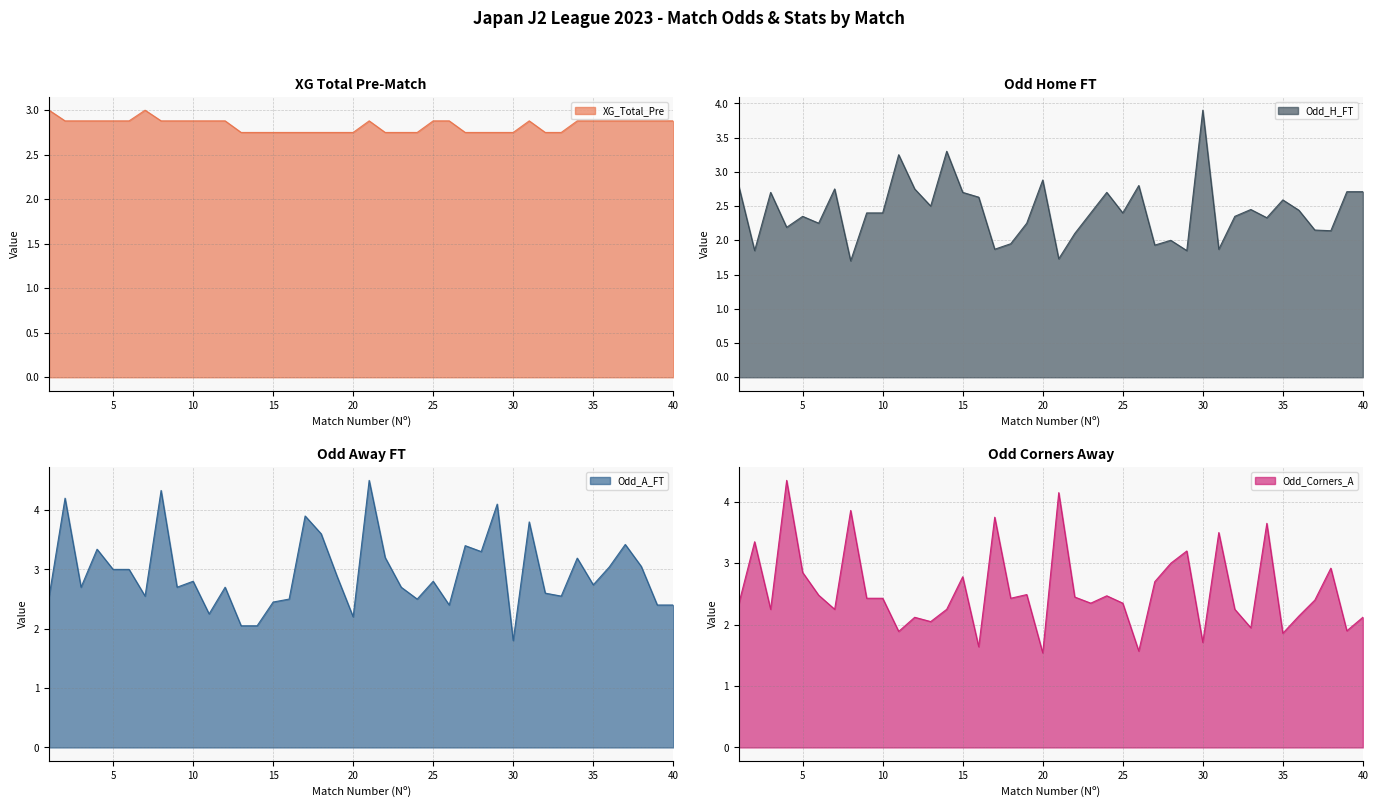

What is the difference between the maximum and second lowest values in the Odd_Corners_A series?

2.8